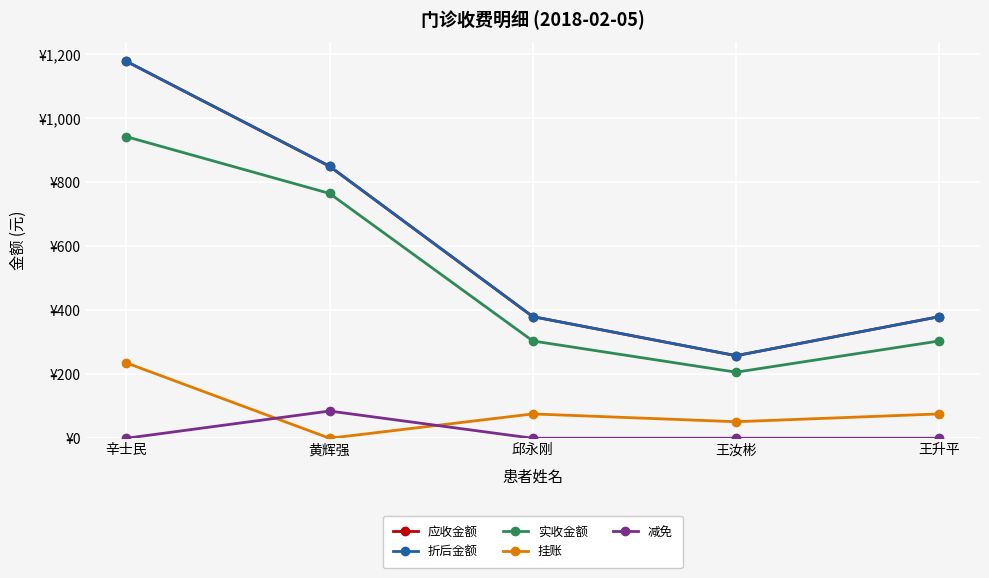

Which category has the highest value in the 减免 series?

黄辉强